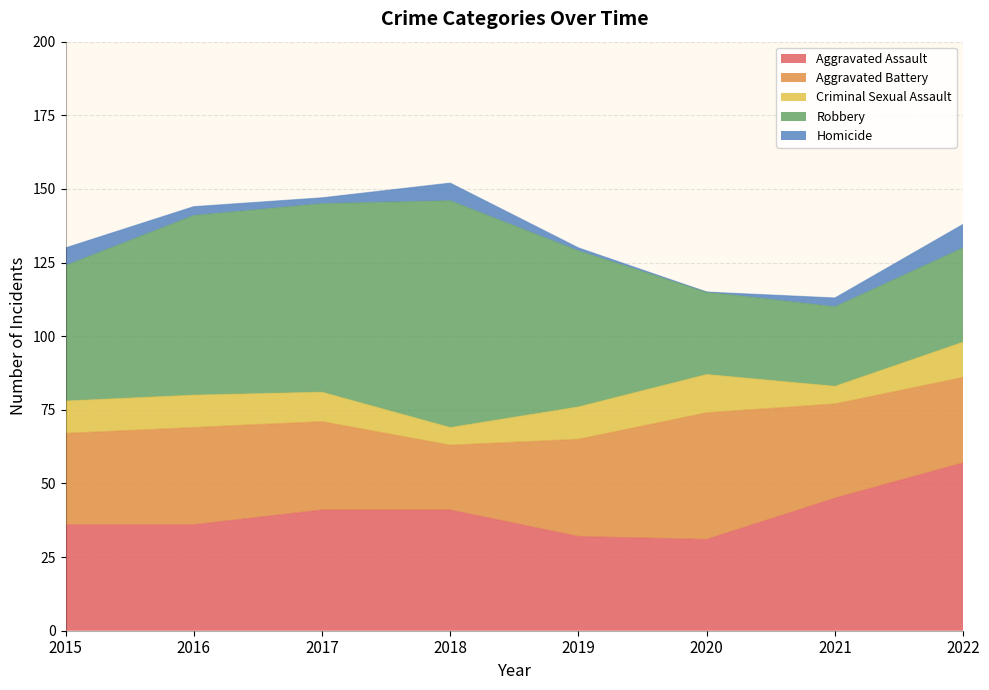

The value of Criminal Sexual Assault at 2021 is 9. True or false?

False